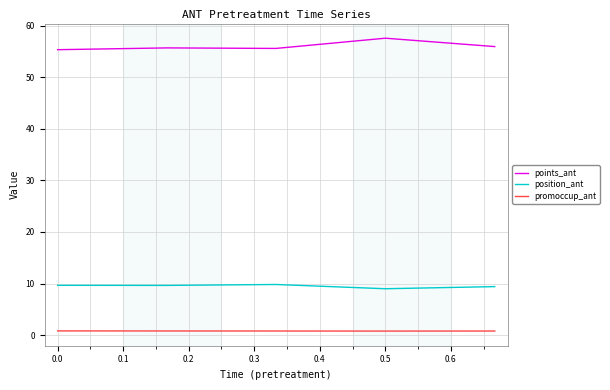

List the series in order of their overall mean, highest first.

points_ant, position_ant, promoccup_ant